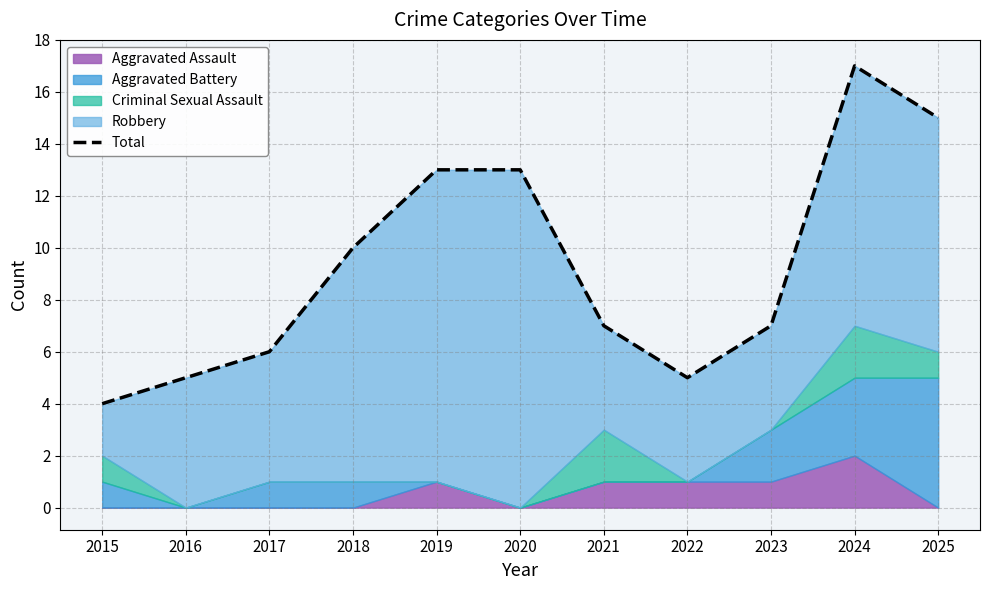

Between 2023 and 2016, which is larger?

2023